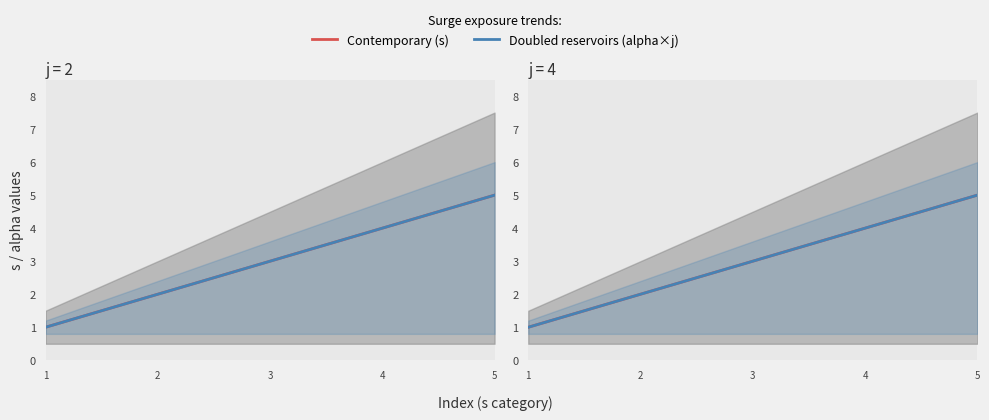

Which series has the largest range (max minus min)?

Contemporary (s)